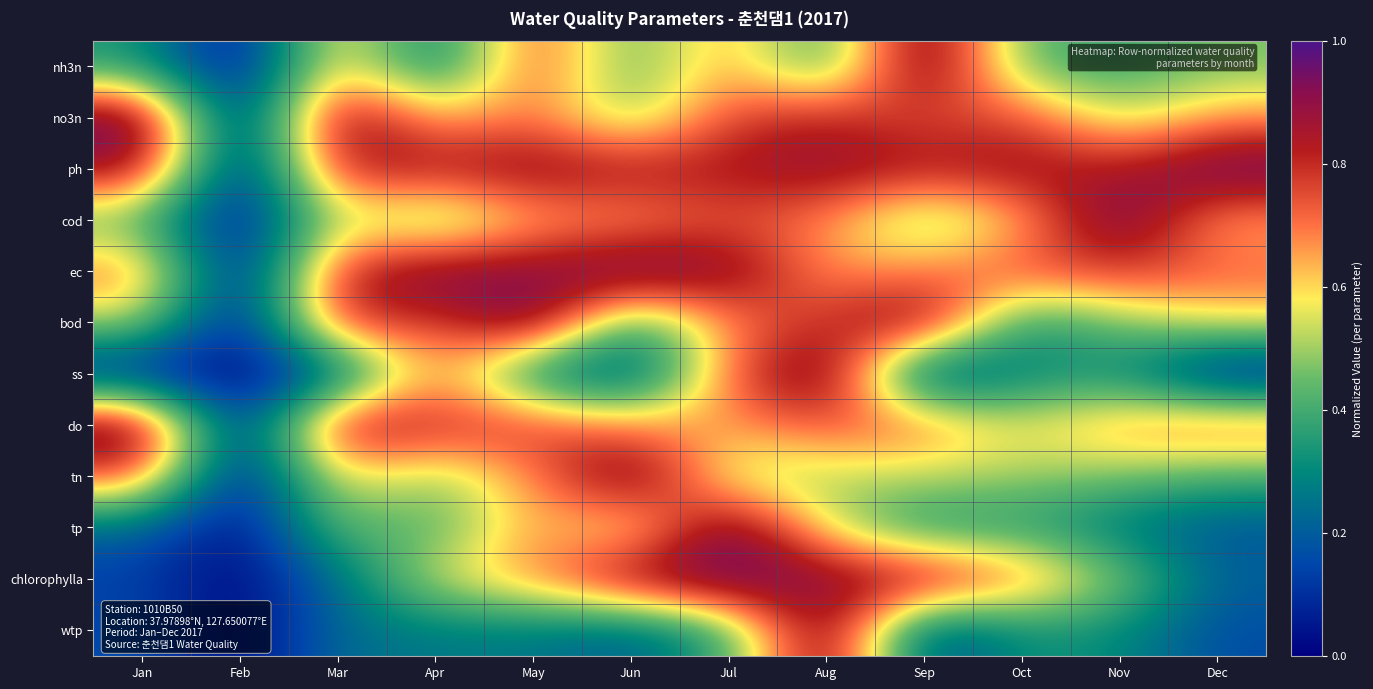

What is the difference between the highest and lowest values at Oct?

0.6